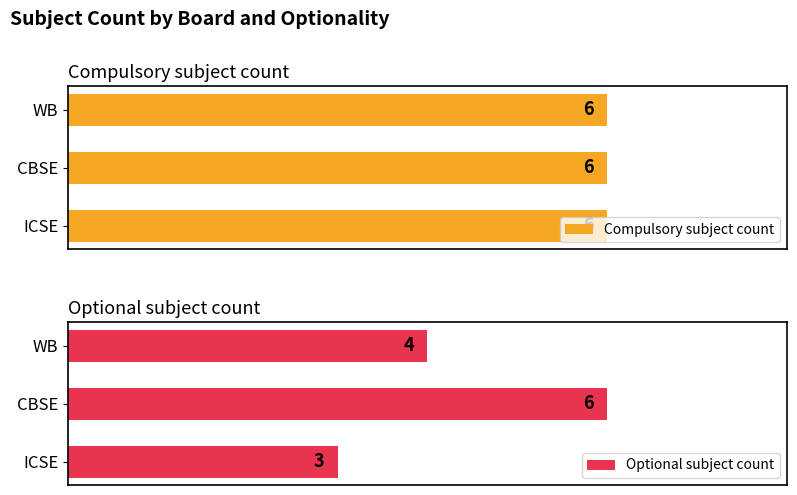

Rank the categories by Optional subject count value from highest to lowest.

CBSE, WB, ICSE